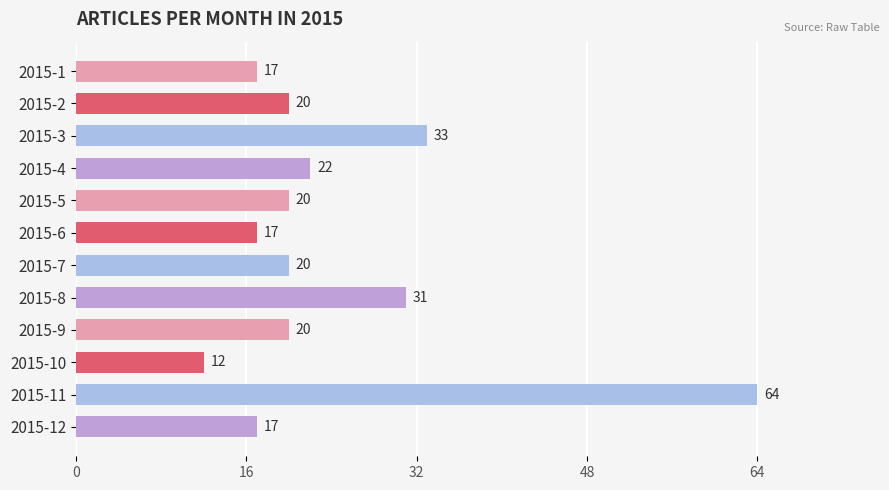

What is the value of the 9th bar from the top?

20